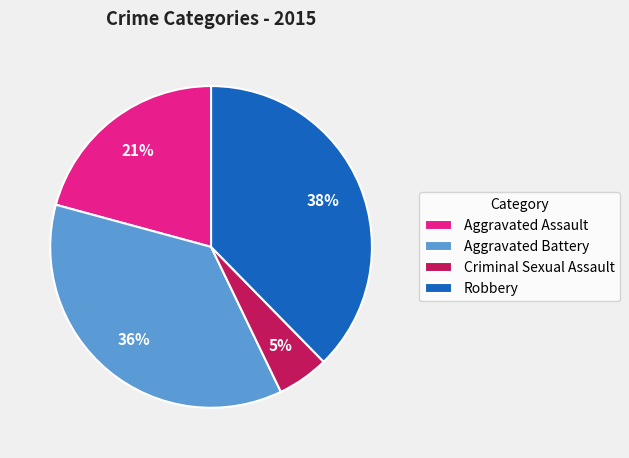

To the nearest percent, what portion does Criminal Sexual Assault represent?

5%